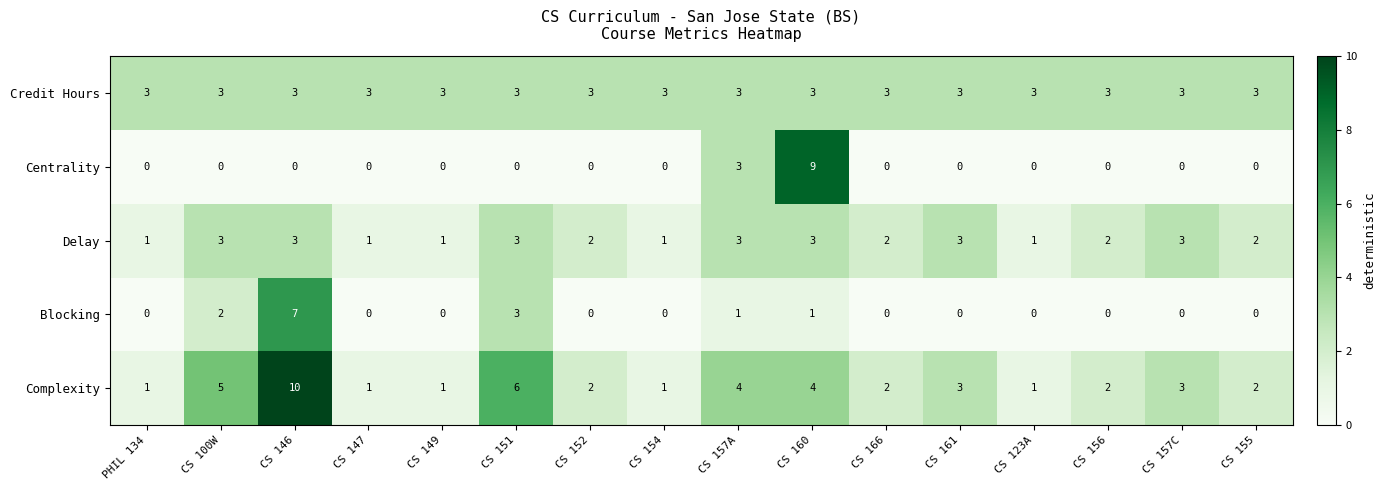

What is the difference between the highest and lowest values at CS 155?

3